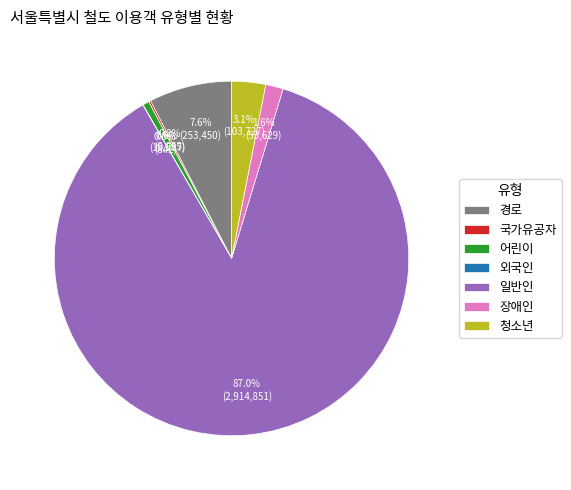

Which has a higher value, 청소년 or 경로?

경로